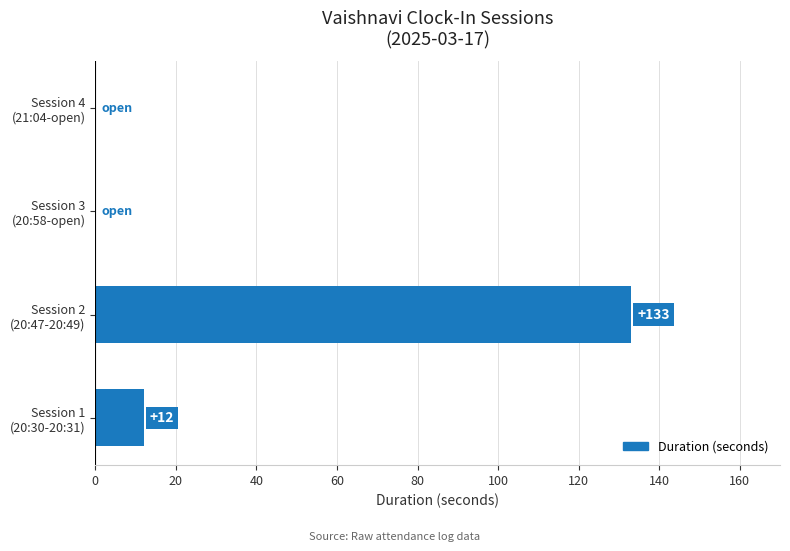

What is the maximum value shown in the chart?

133